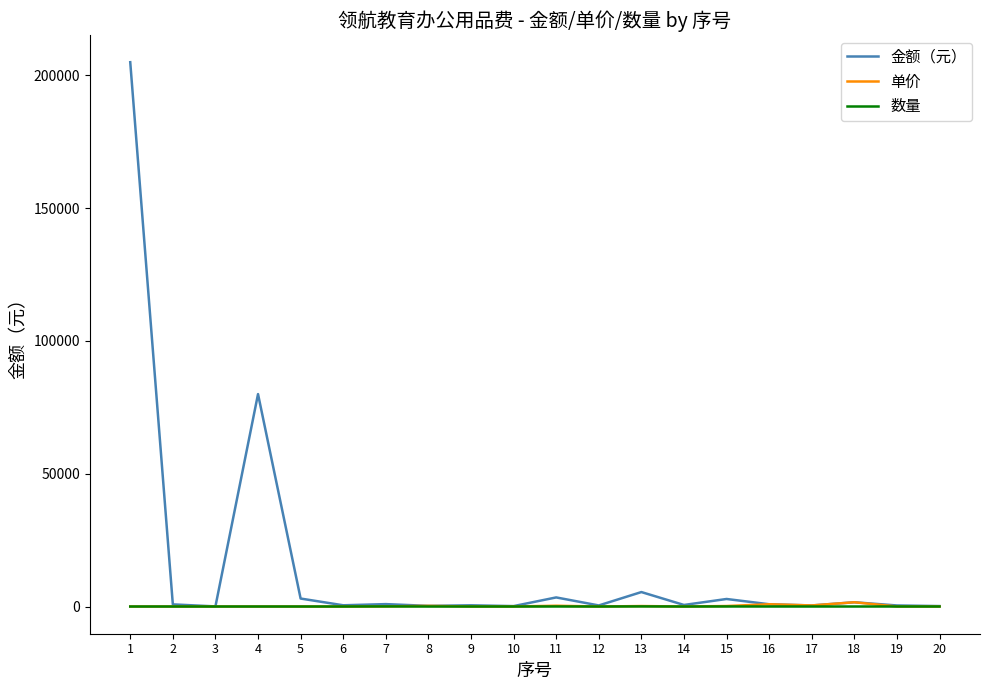

How many categories are shown in the chart?

20